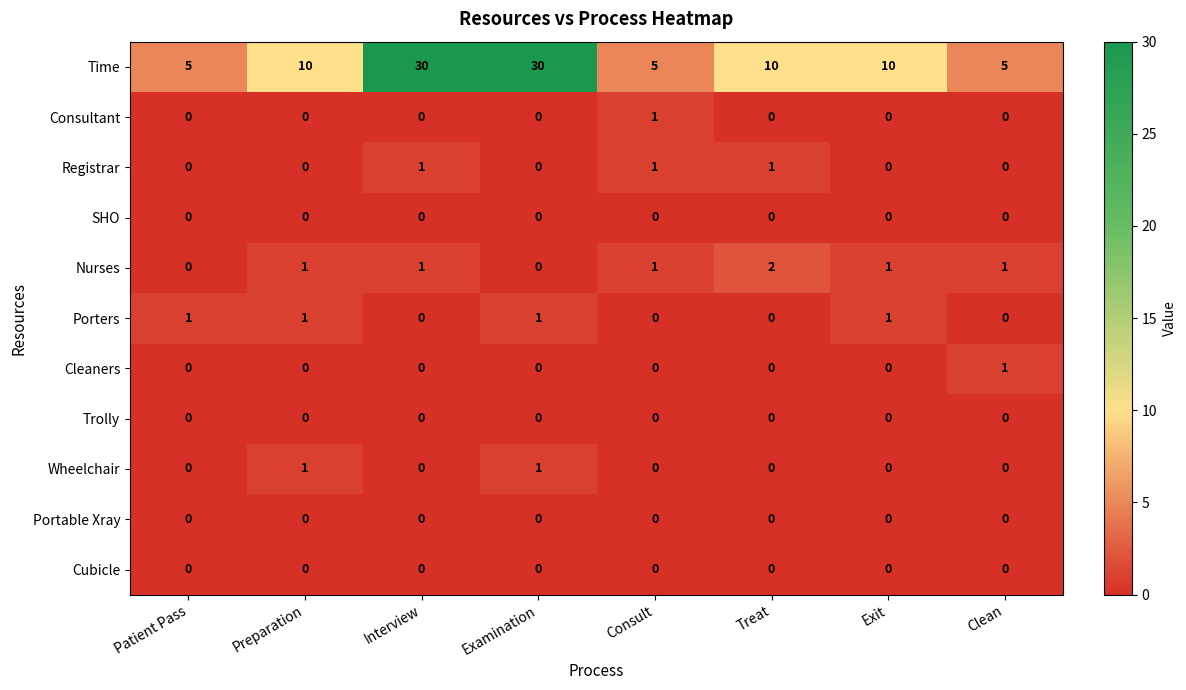

Is it true that Registrar equals 1 at Treat?

True